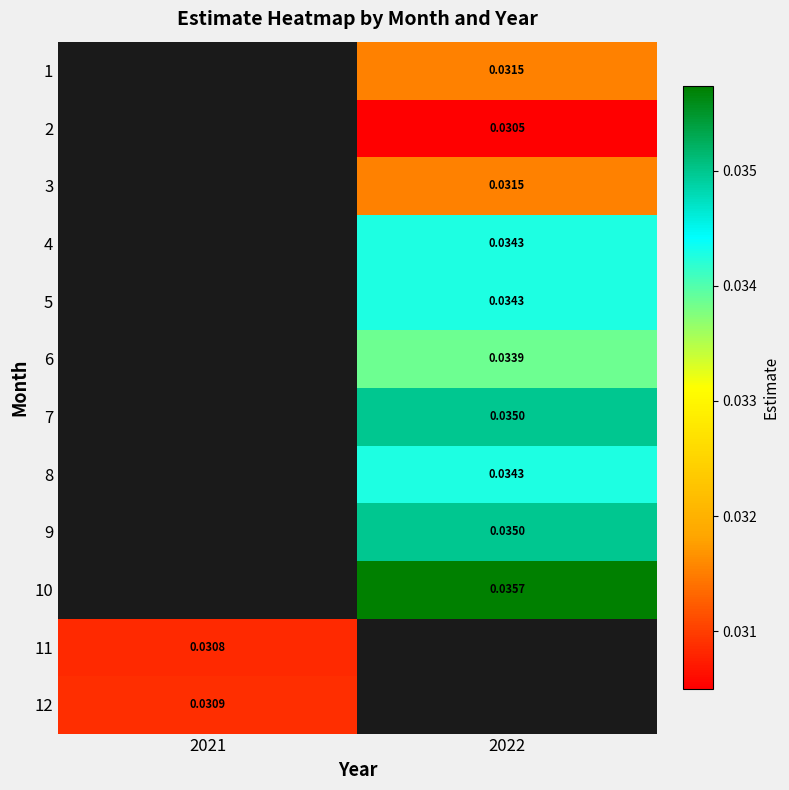

How many values in 11 are above zero?

1